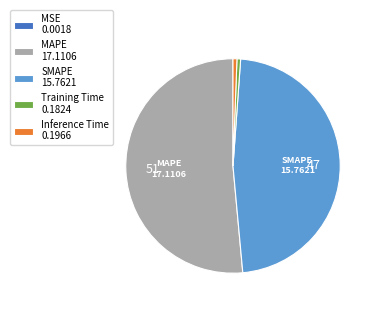

The MAPE 17.1106 slice represents 46% of the pie. True or false?

False